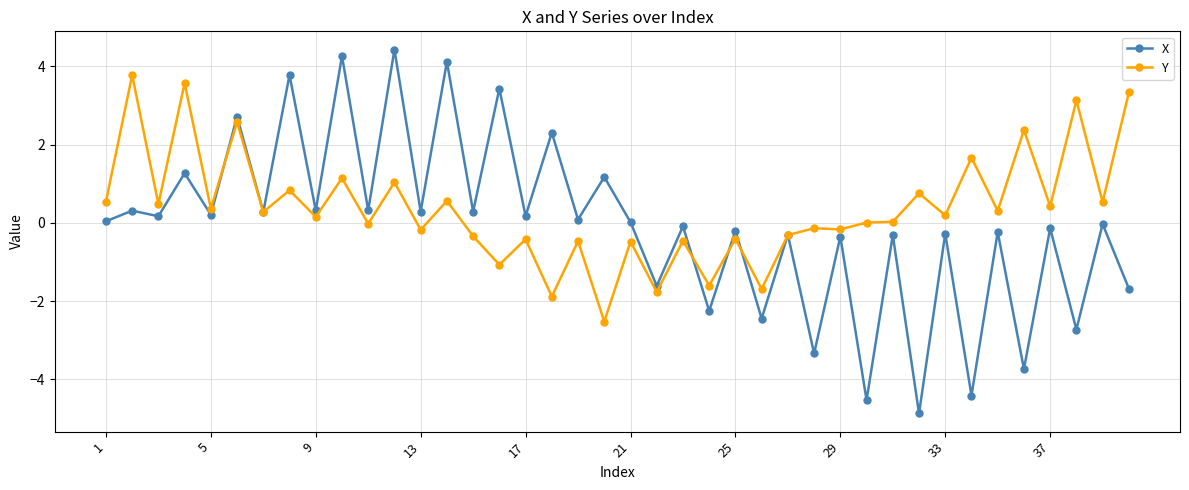

Rank the series by their average value, from highest to lowest.

Y, X